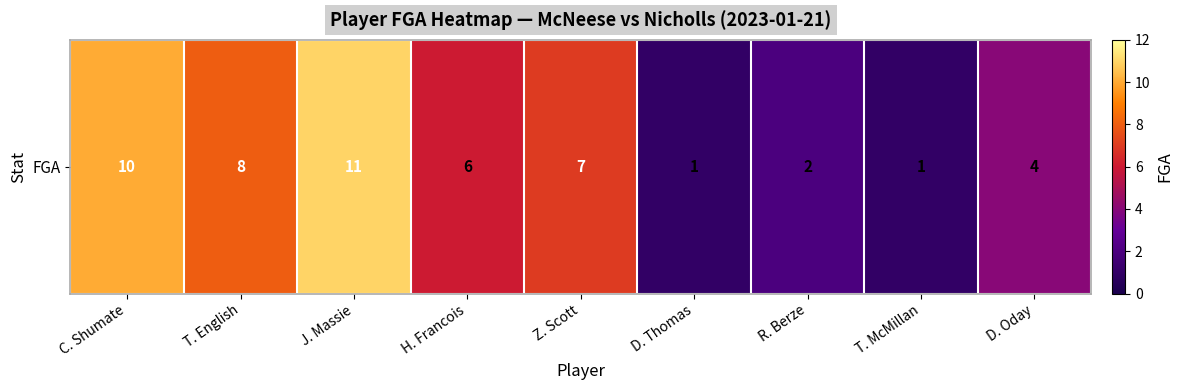

Reading left to right, list all the values displayed in this chart.

C. Shumate=10	T. English=8	J. Massie=11	H. Francois=6	Z. Scott=7	D. Thomas=1	R. Berze=2	T. McMillan=1	D. Oday=4